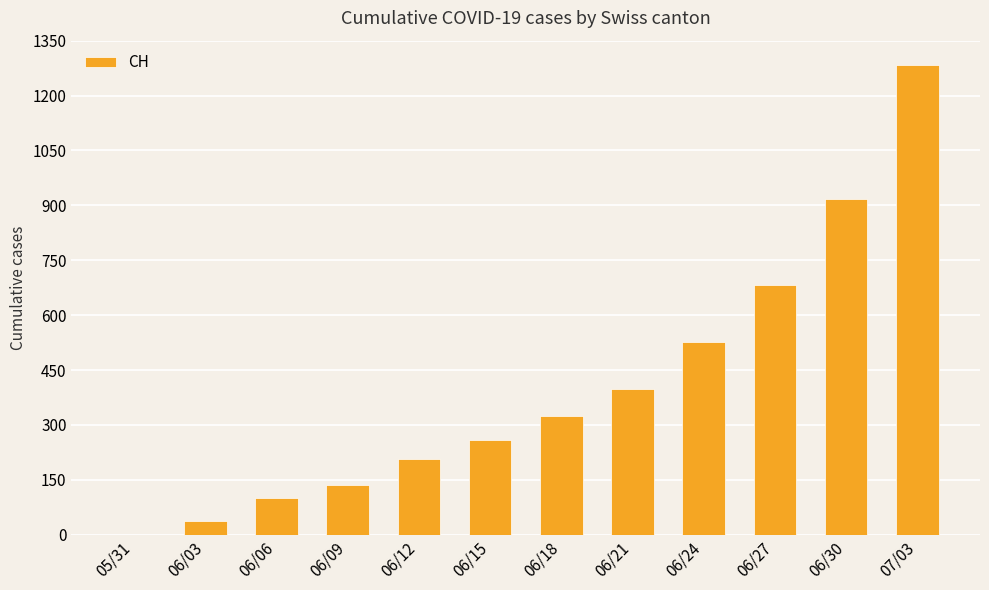

How many positive values are there?

11